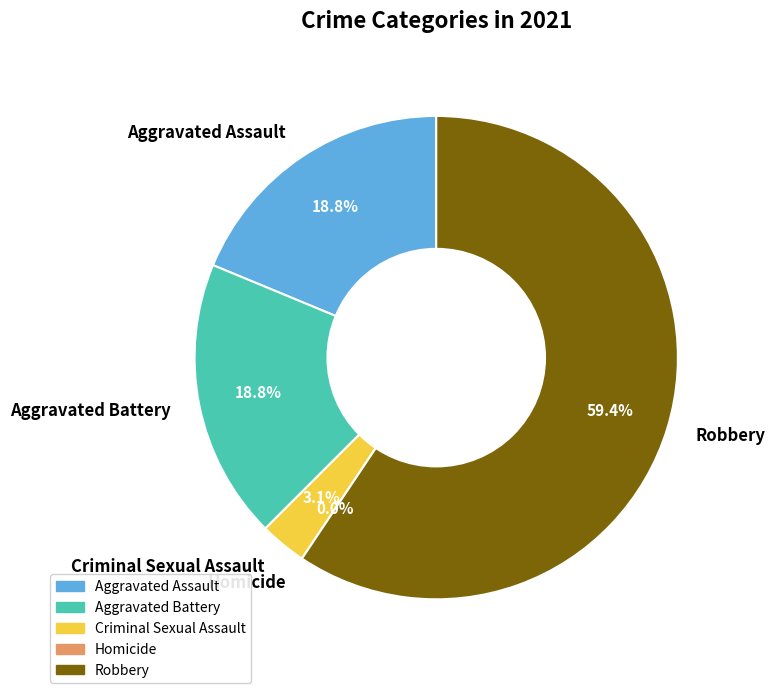

To the nearest percent, what portion does Criminal Sexual Assault represent?

3%